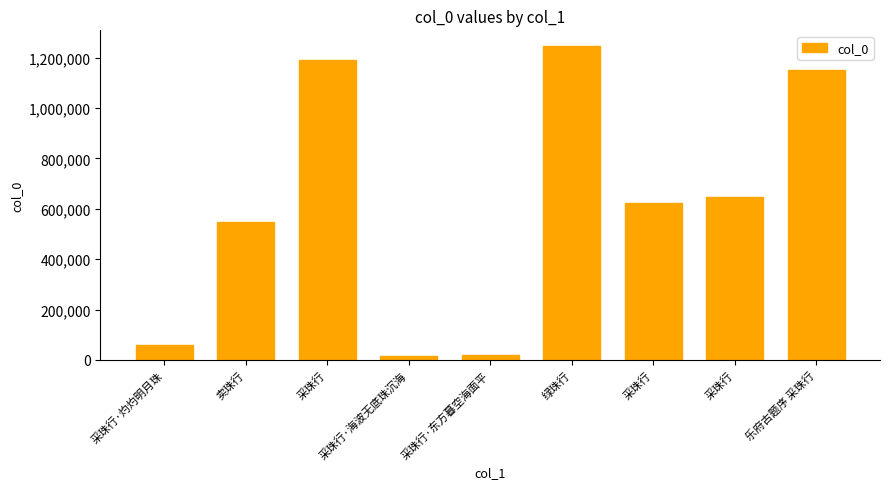

Reading left to right, what are all the values shown in this chart?

采珠行·灼灼明月珠=58258	卖珠行=547134	采珠行=1191775	采珠行·海波无底珠沉海=17180	采珠行·东方暮空海面平=20923	绿珠行=1245736	采珠行=623682	采珠行=646439	乐府古题序 采珠行=1149592